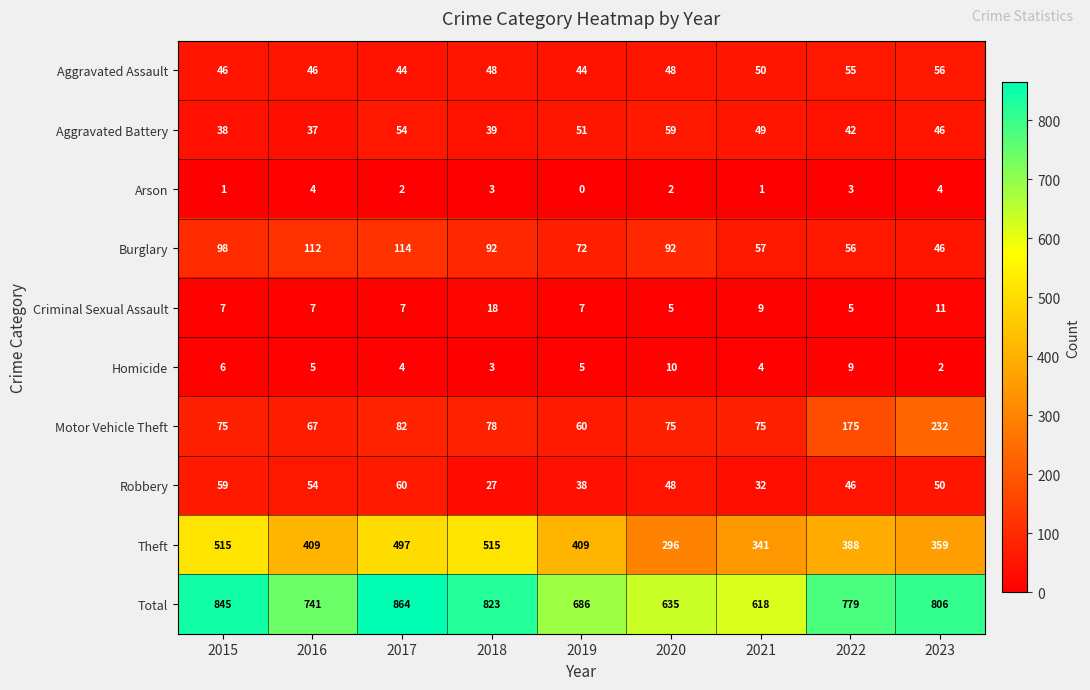

The Criminal Sexual Assault series shows 8 at 2020. True or false?

False